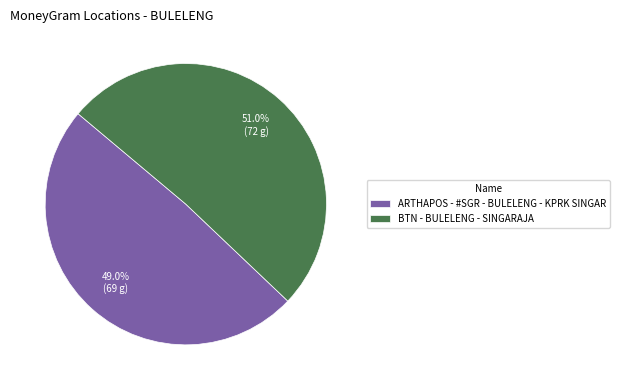

Combined, what portion of the pie is ARTHAPOS - #SGR - BULELENG - KPRK SINGAR and BTN - BULELENG - SINGARAJA?

100.0%